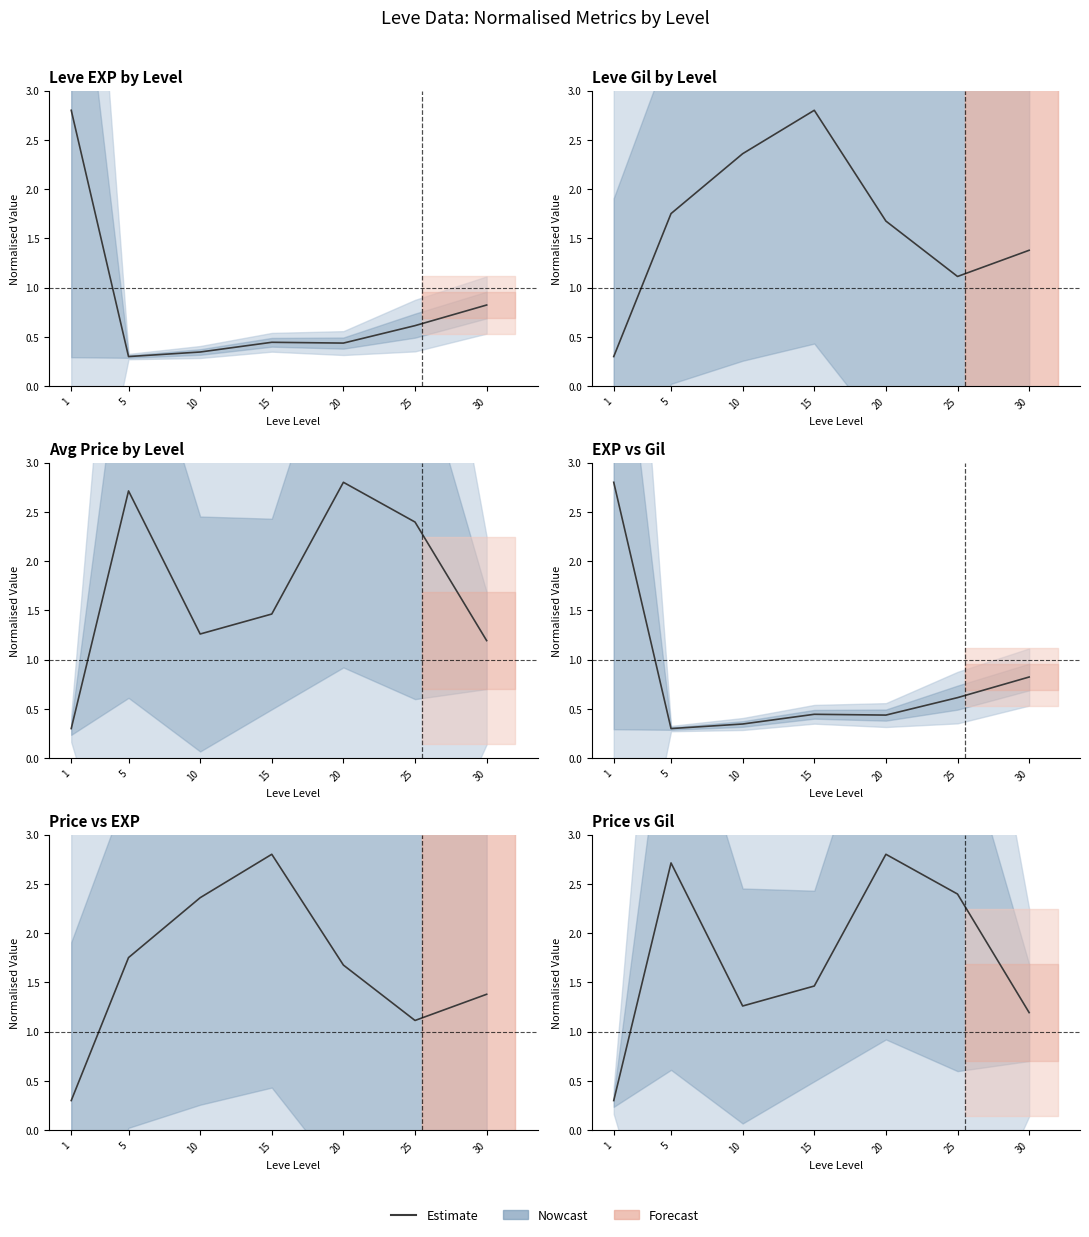

What is the maximum value shown in the chart?

2.8